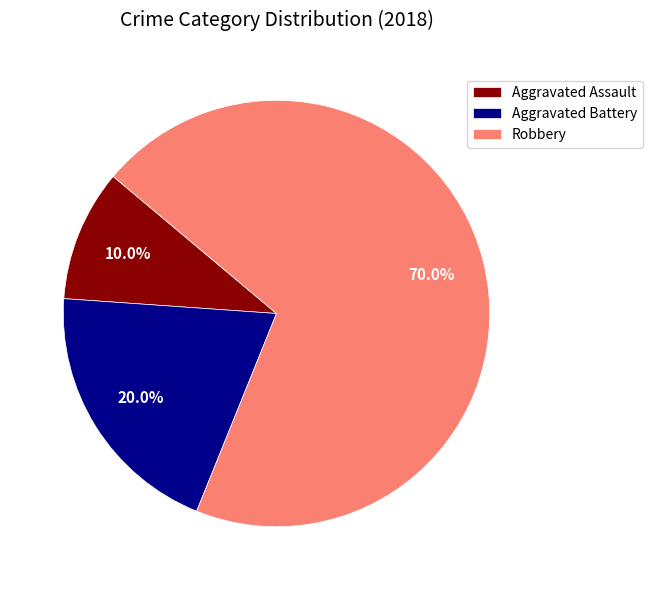

What percentage is NOT represented by Robbery?

30.0%